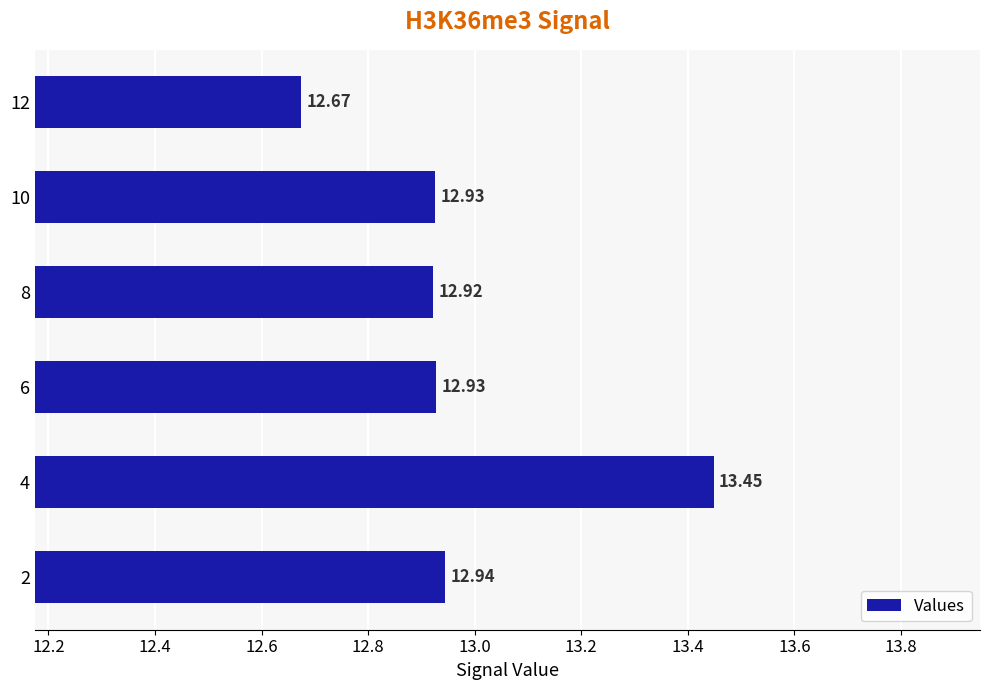

Between 4 and 12, which is larger?

4